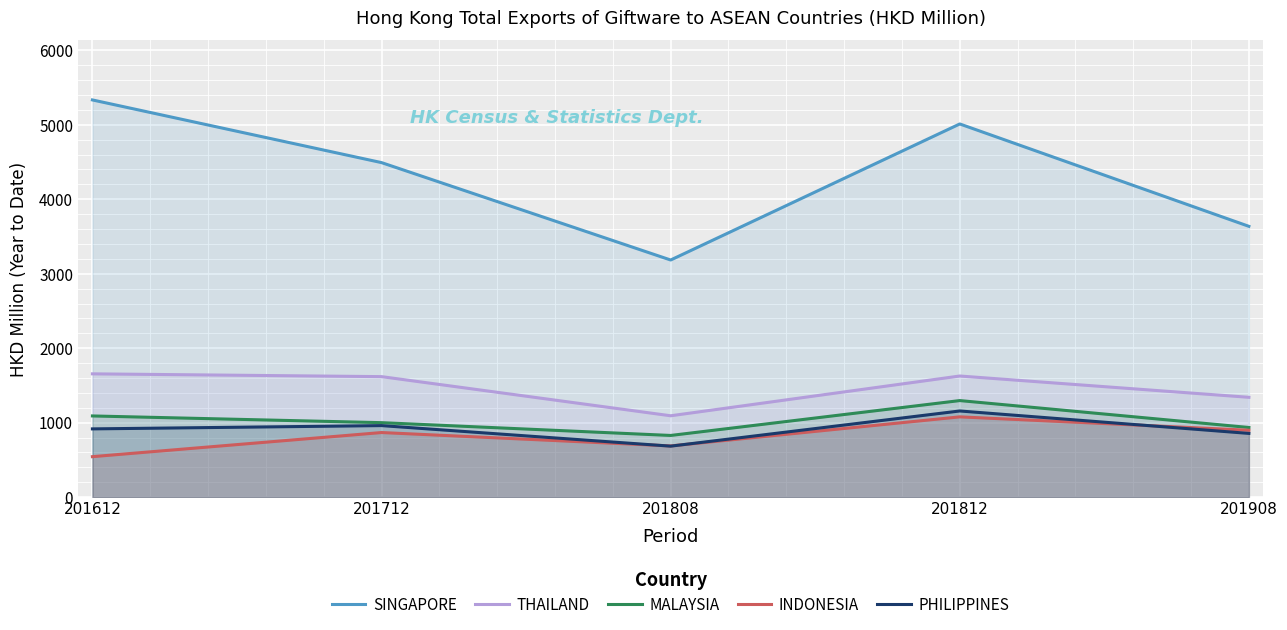

How many data points does each series have?

5